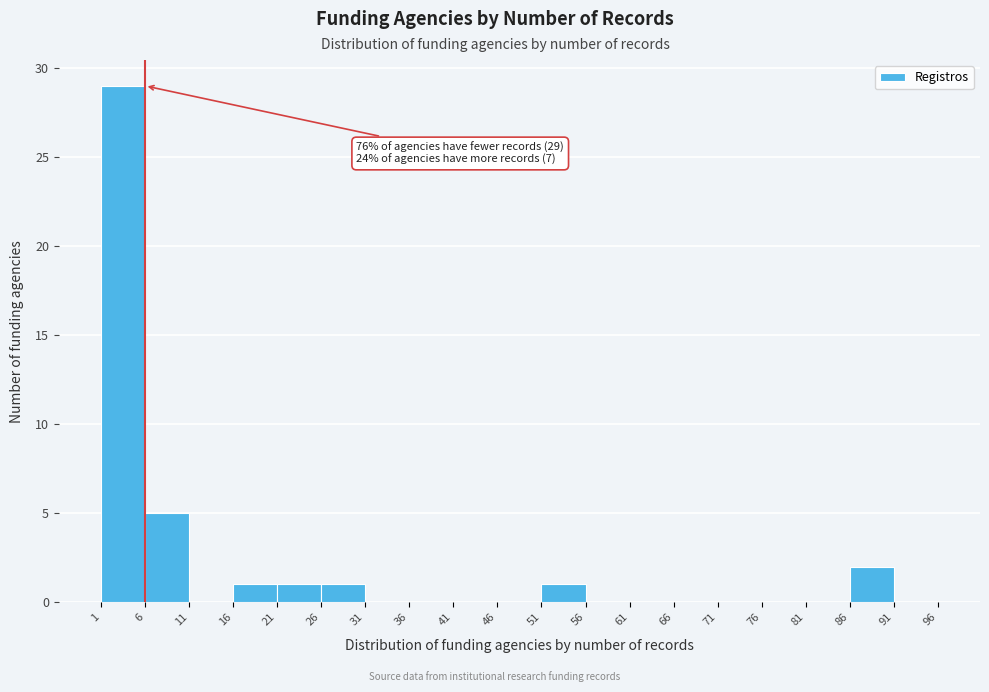

Which range on the x-axis has the tallest bar?

1 to 6